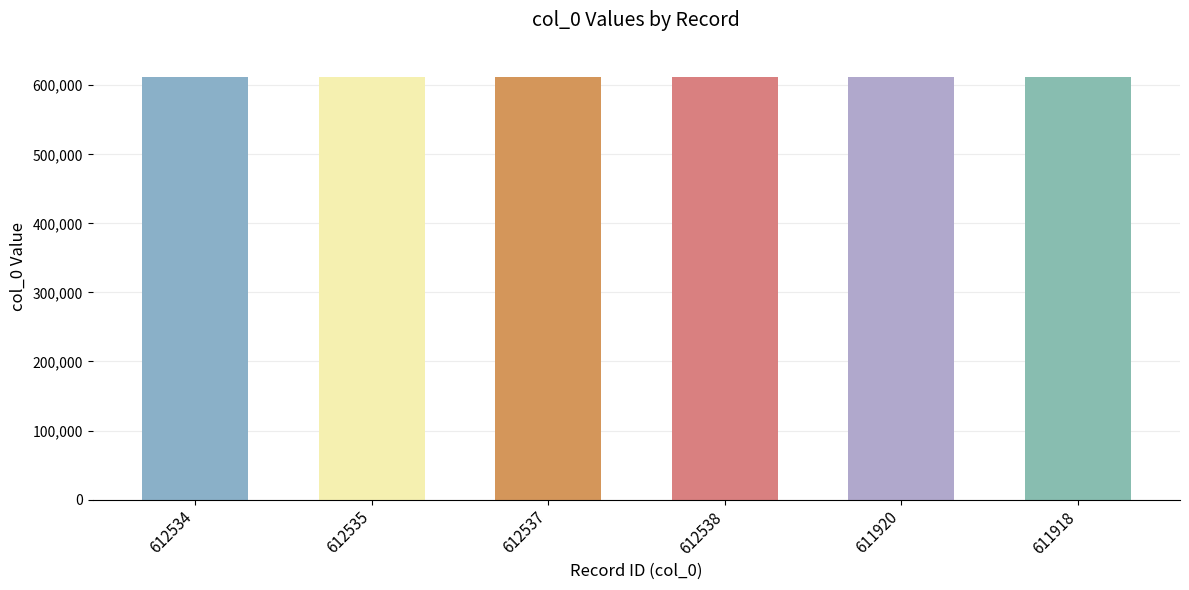

How many data points are less than 612535?

3